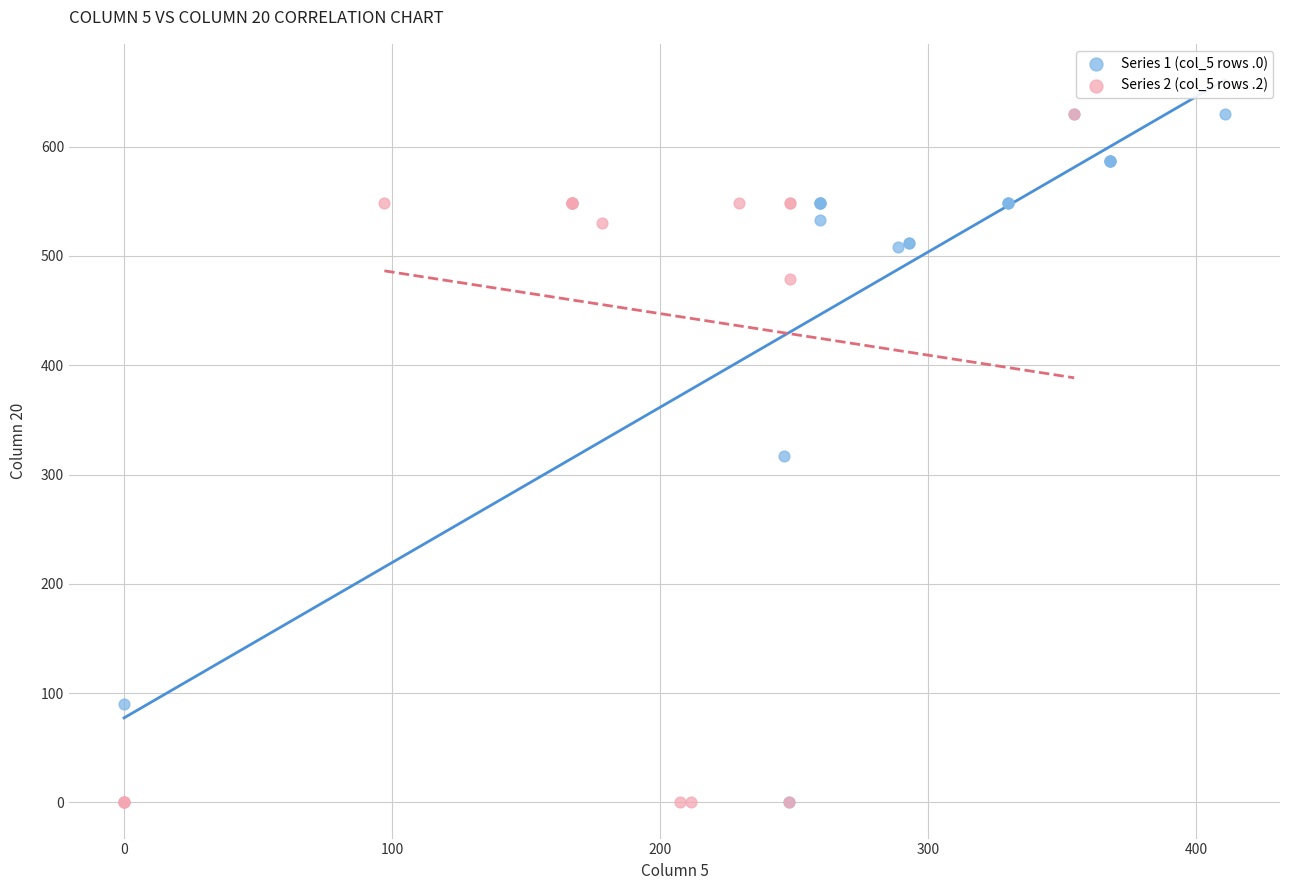

What are all the series names shown in the legend?

Series 1 (col_5 rows .0), Series 2 (col_5 rows .2)